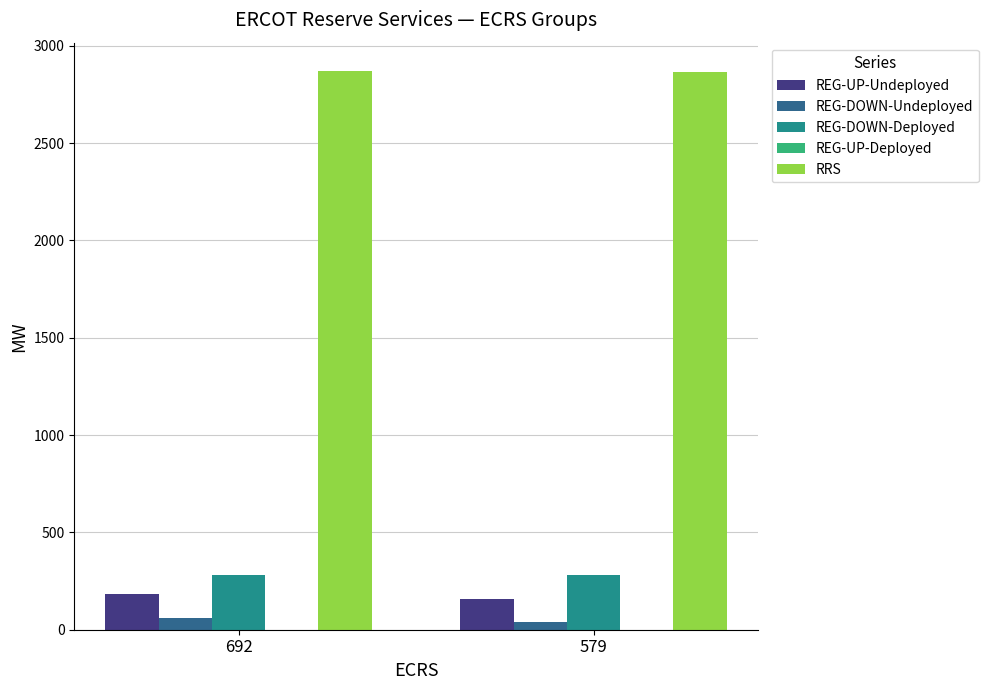

What is the lowest value of the REG-DOWN-Deployed series?

283